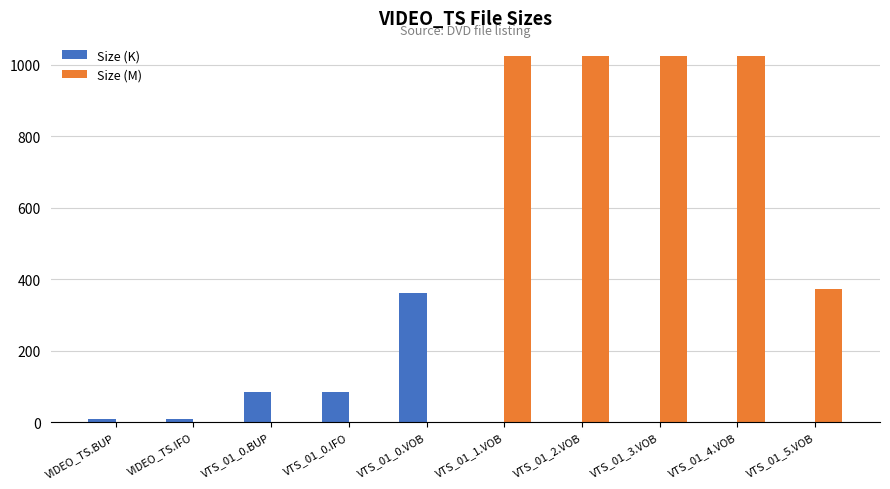

How many series are shown in this chart?

2